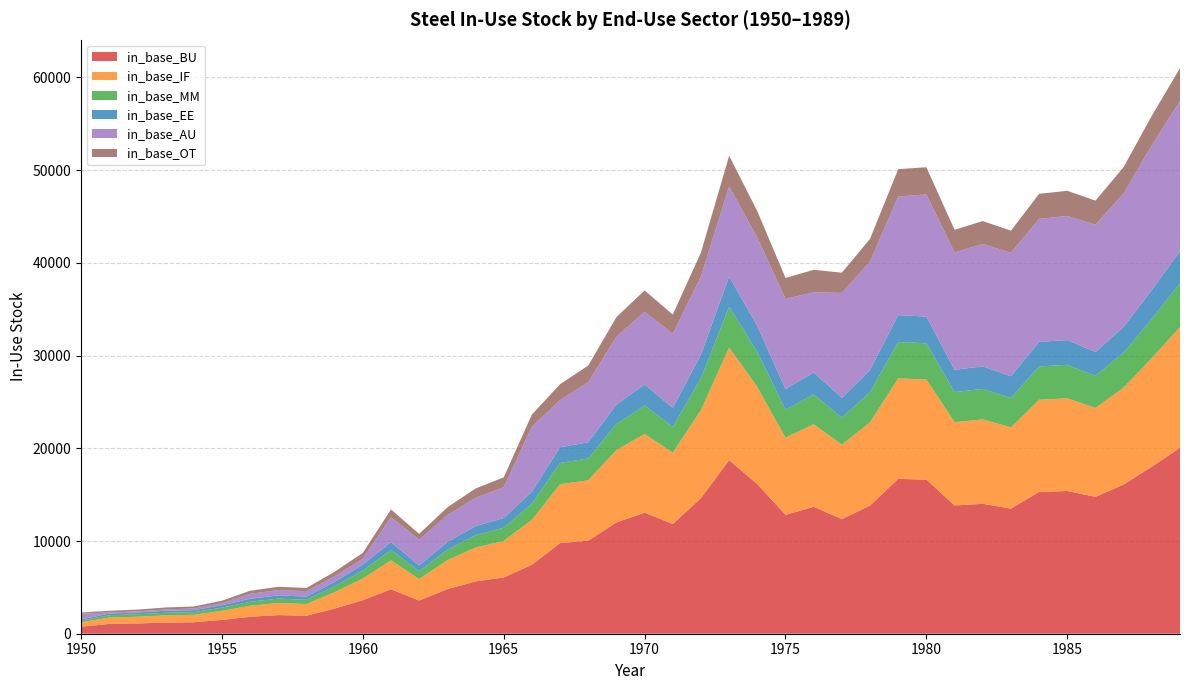

At which category does the chart reach its peak across all series?

1989